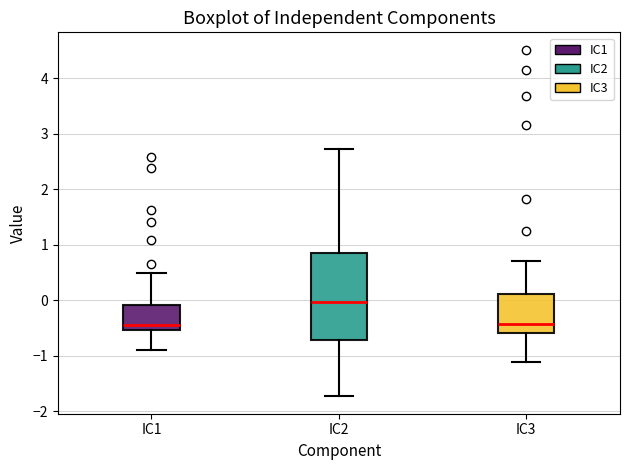

Comparing the boxes themselves (not the whiskers), which one is the tallest?

IC2